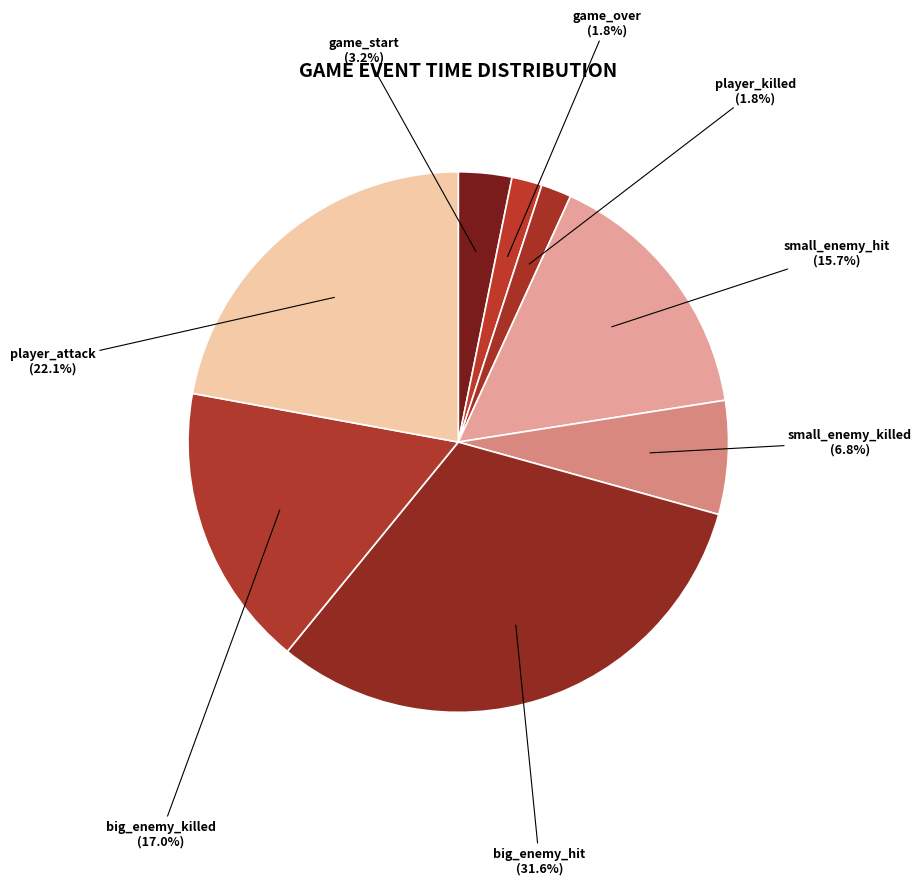

What is the ratio of the value at big_enemy_killed to the value at small_enemy_hit?

1.1